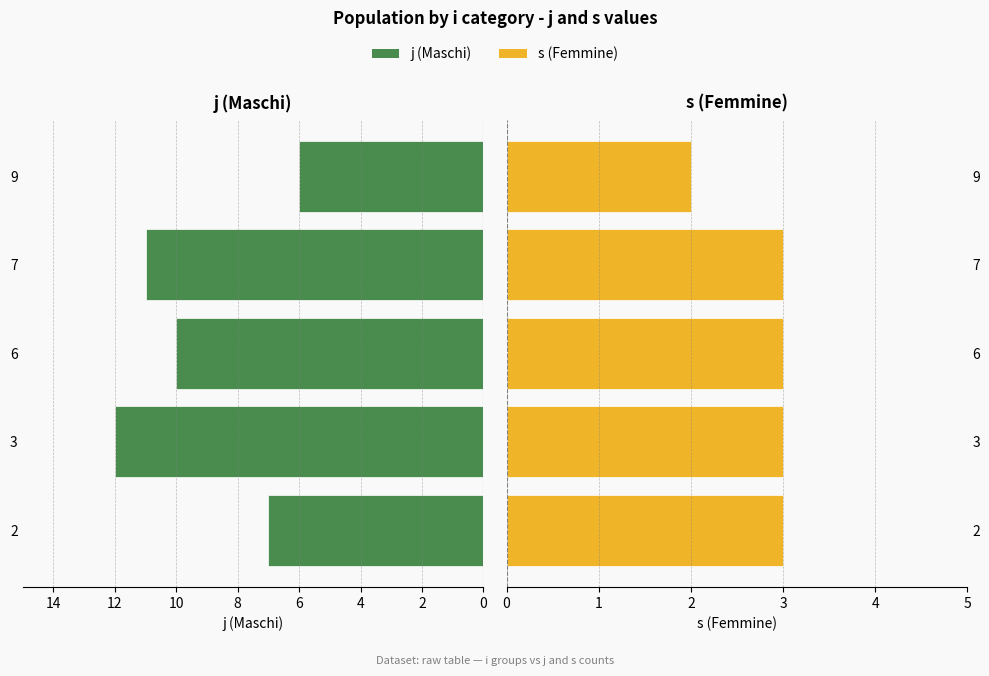

Rank the series by their average value, from highest to lowest.

j (Maschi), s (Femmine)